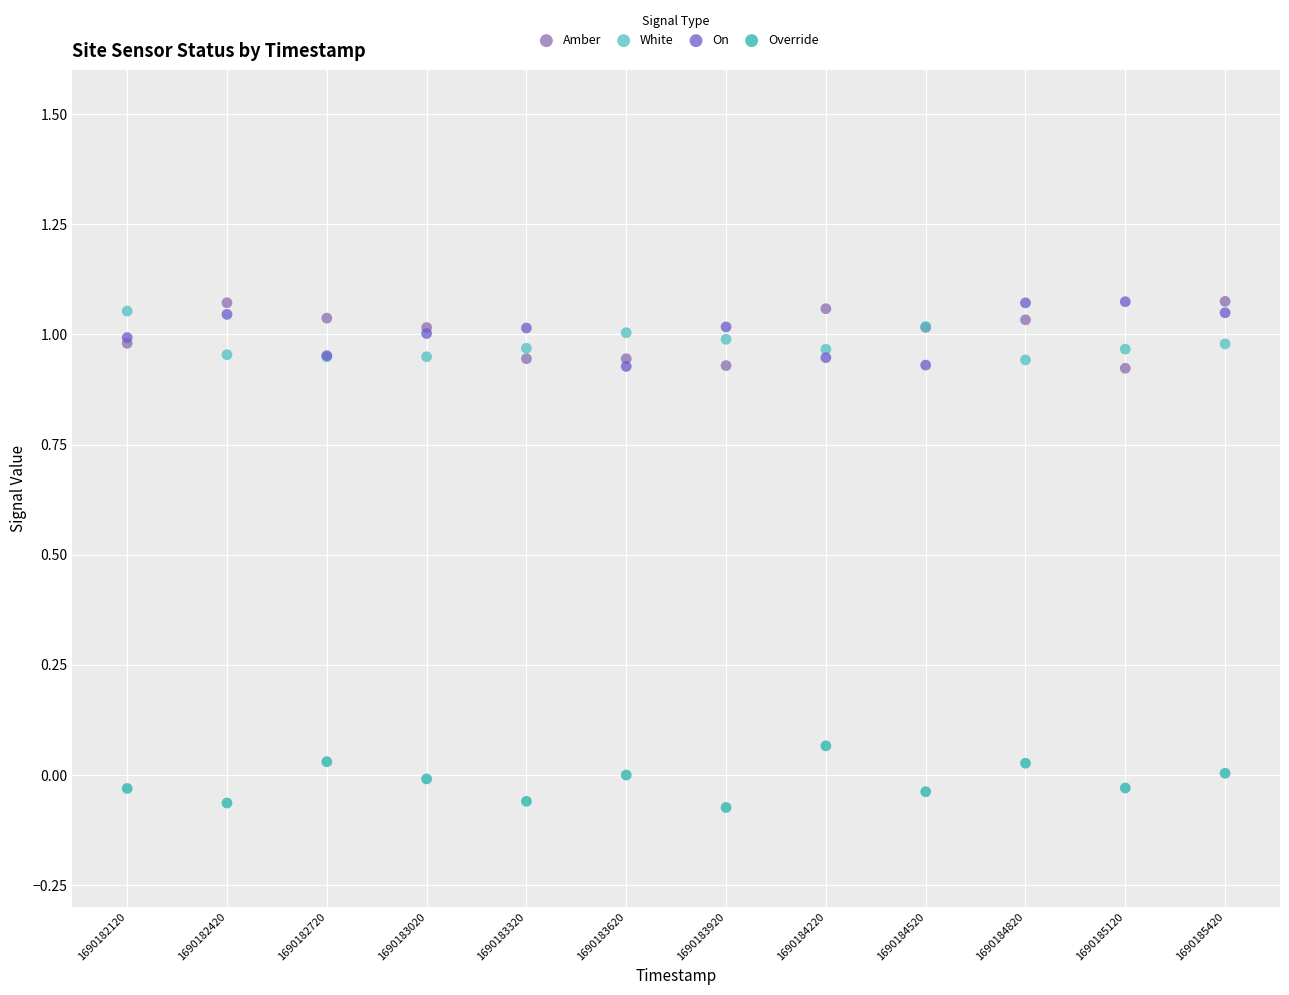

What are all the series names shown in the legend?

Amber, White, On, Override